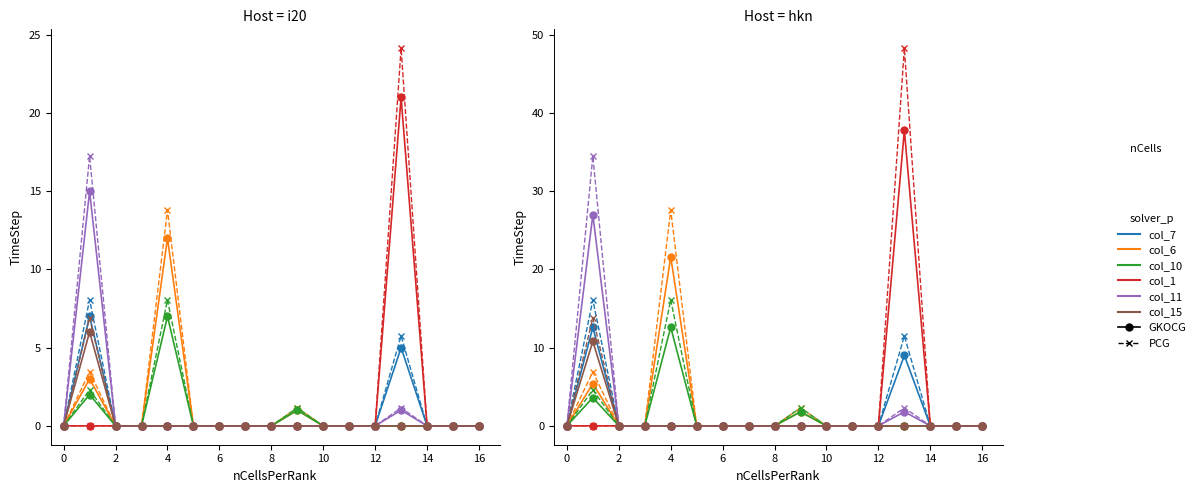

True or false: col_10 and col_1 intersect in this chart.

False